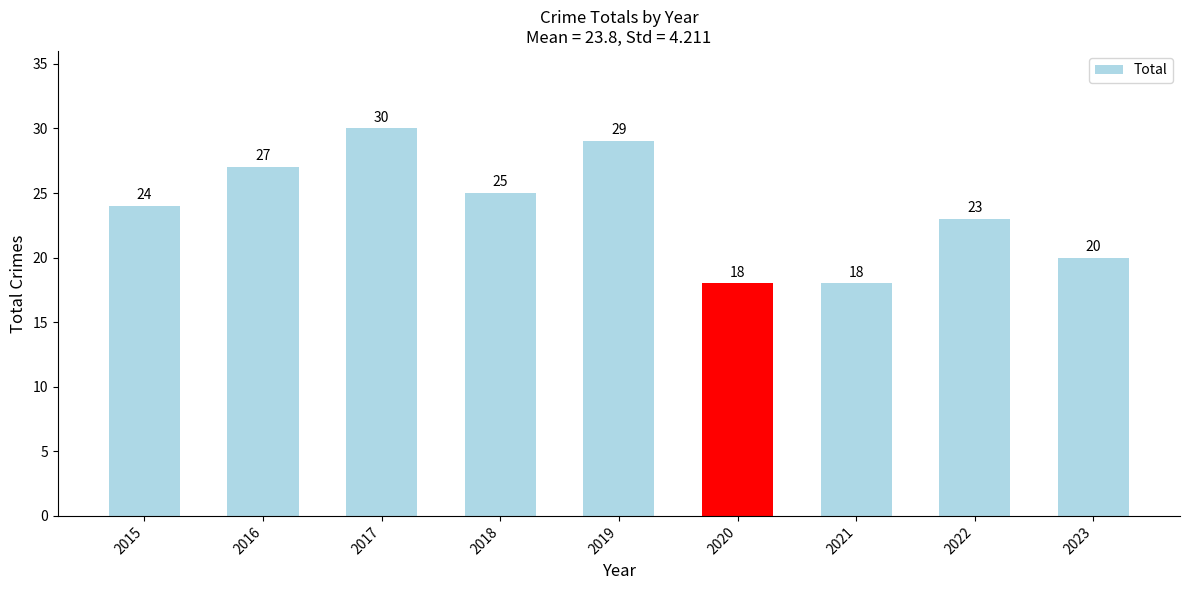

Does the chart contain stacked bars?

No